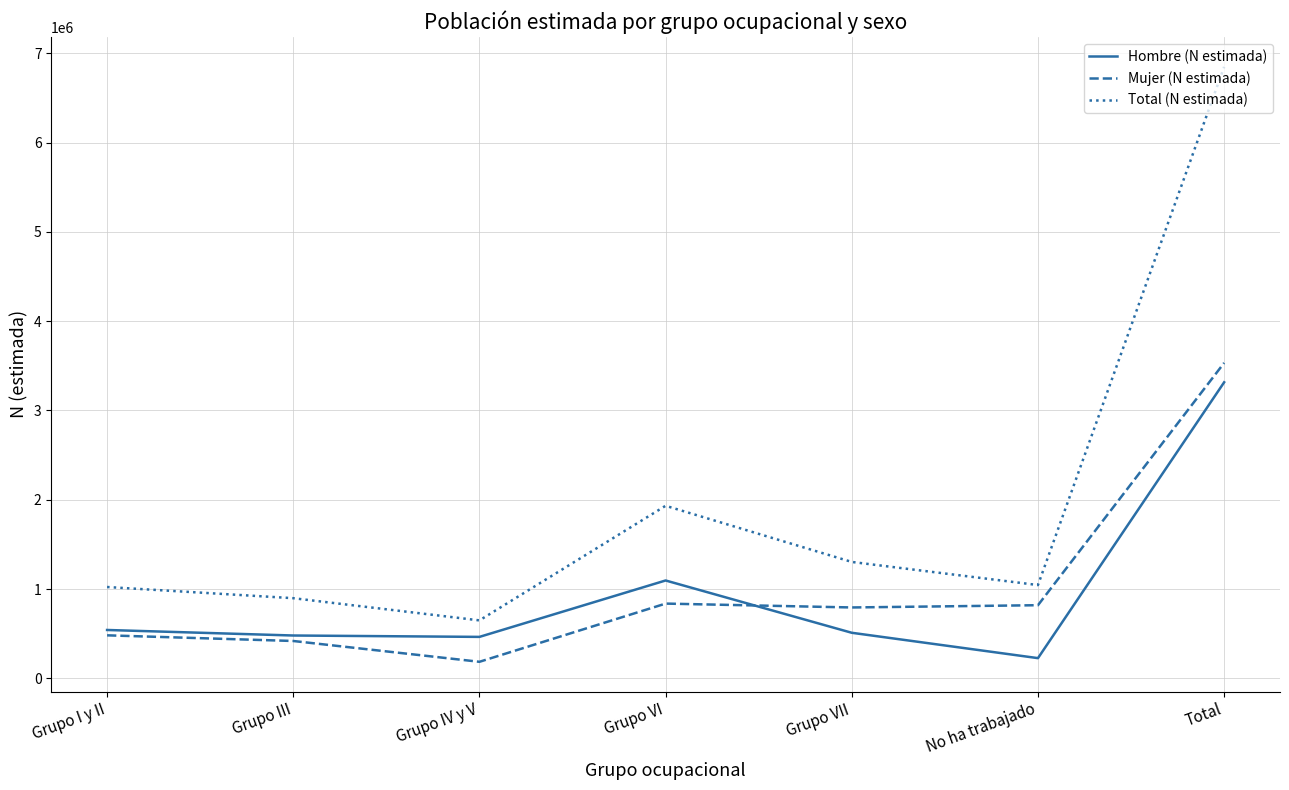

List the series in order of their peak value, highest first.

Total (N estimada), Mujer (N estimada), Hombre (N estimada)